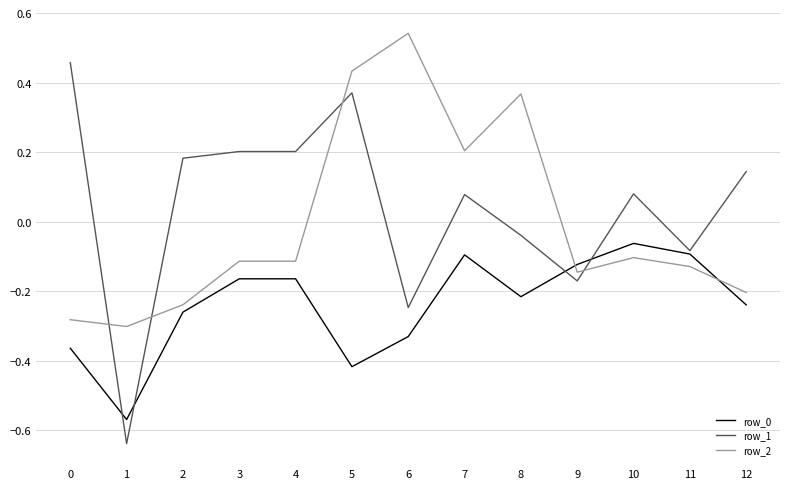

Where is the first local minimum for row_2?

1